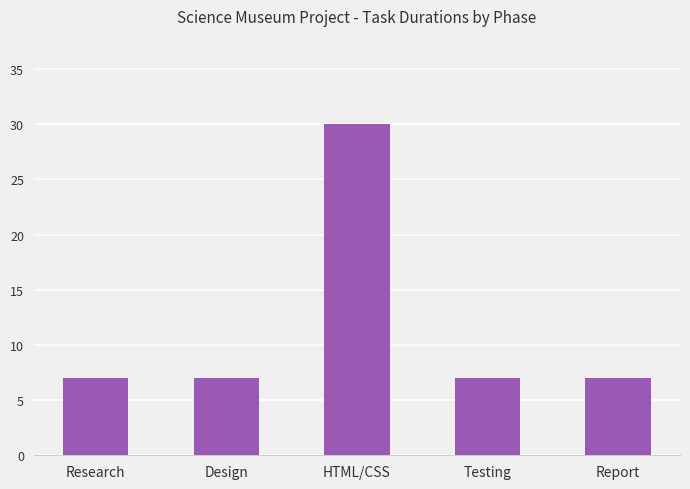

What value does the data have at Testing?

7